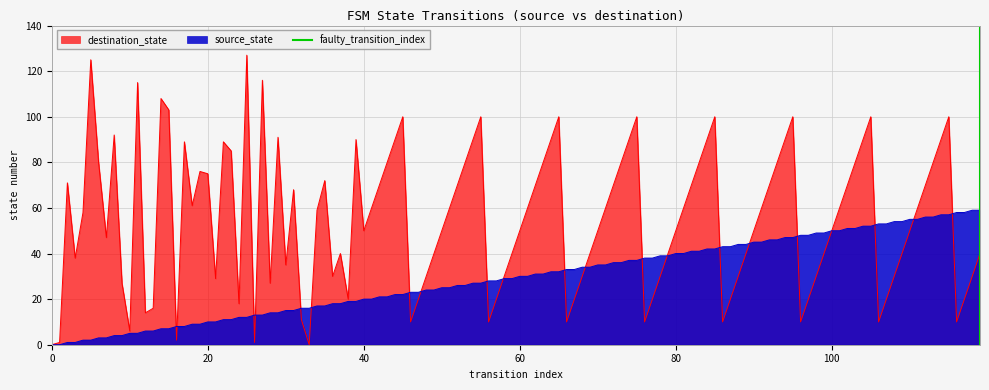

Count the values in the range 0 to 1.

2